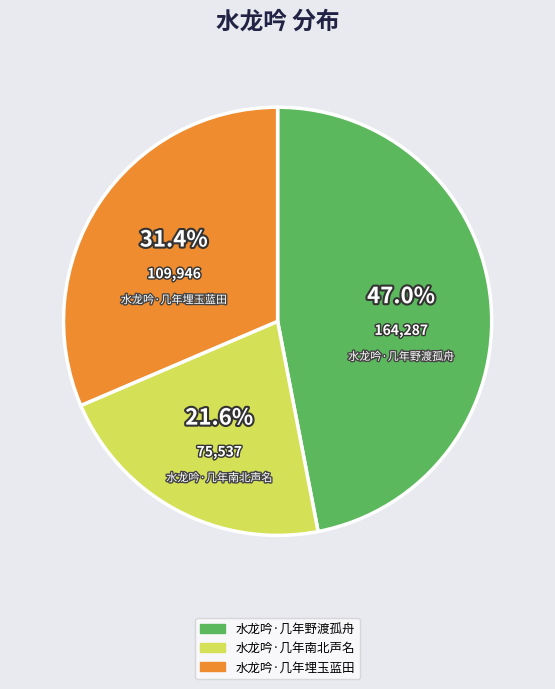

To the nearest percent, what percentage of the pie is 水龙吟·几年南北声名?

22%